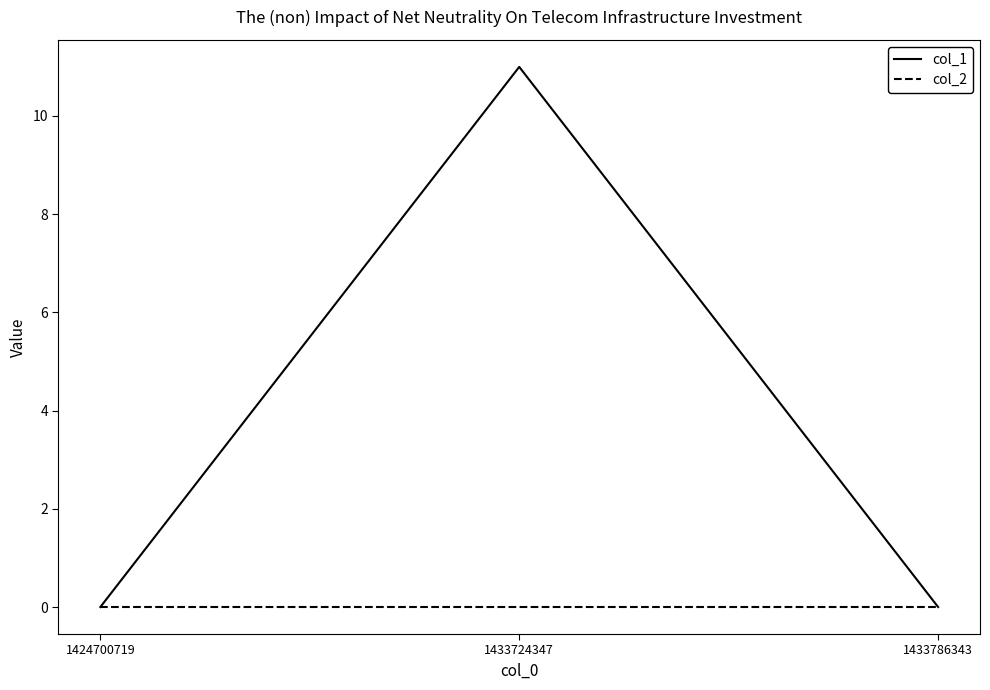

What is the sum of the col_1 values at 1424700719 and 1433724347?

11